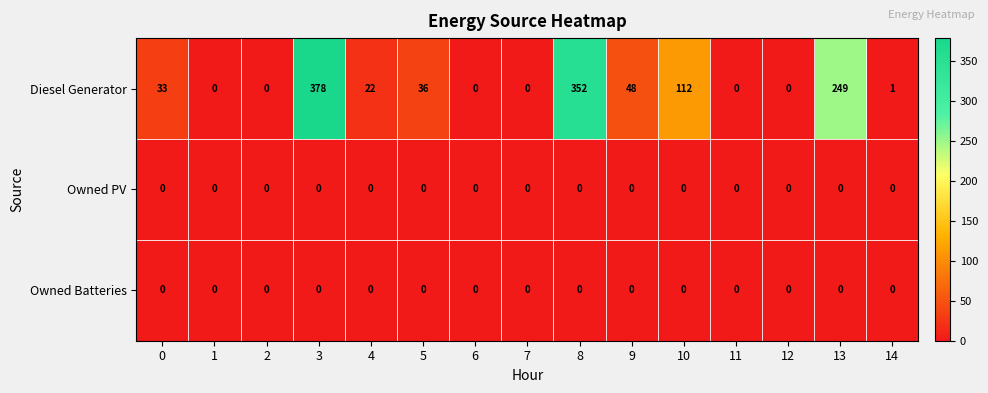

The Diesel Generator series shows 36 at 5. True or false?

True